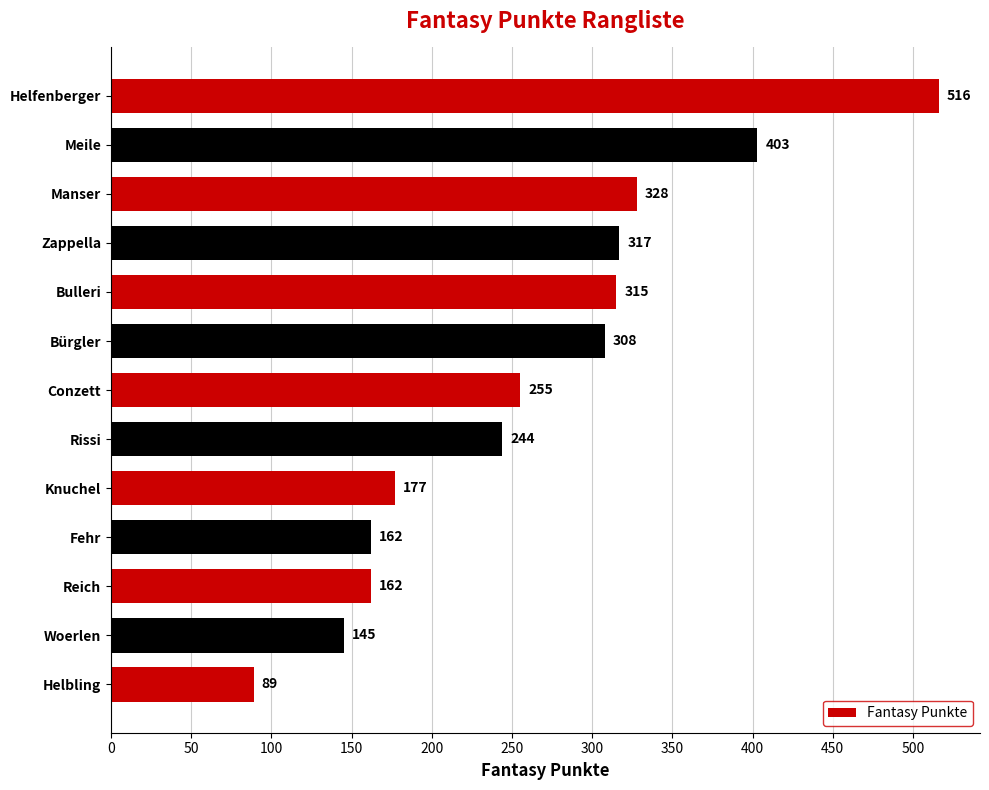

Reading bottom to top, transcribe all the data shown in this chart.

89	145	162	162	177	244	255	308	315	317	328	403	516